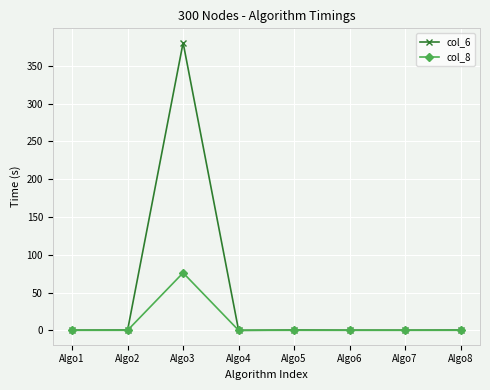

Does the chart display data point markers on the line(s)?

Yes